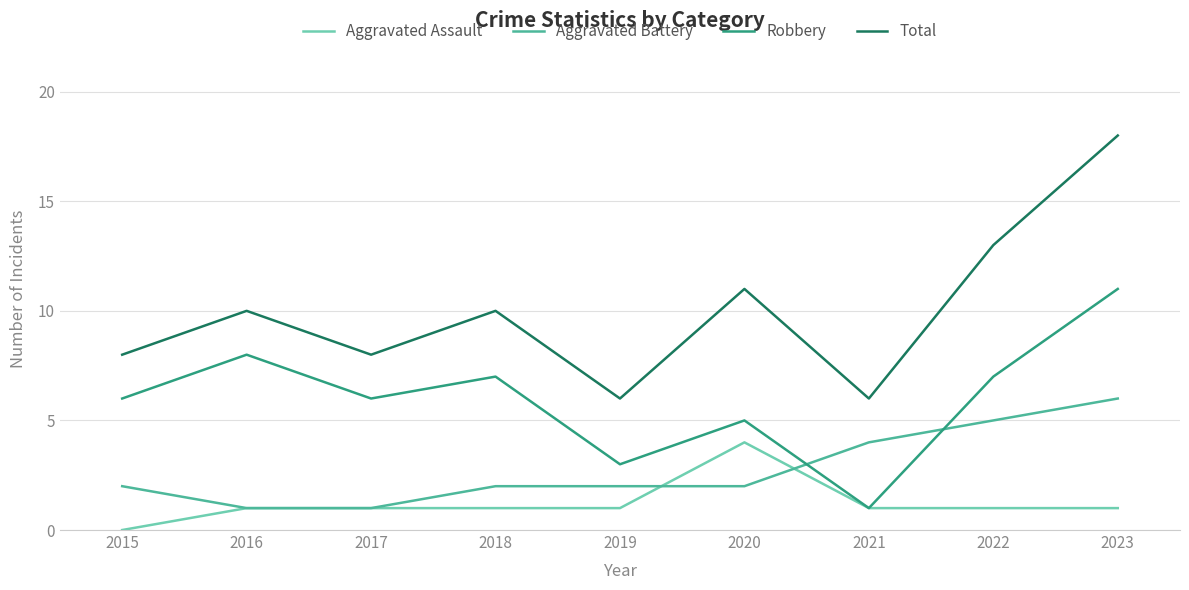

What is the difference between the Aggravated Assault values at 2021 and 2015?

1